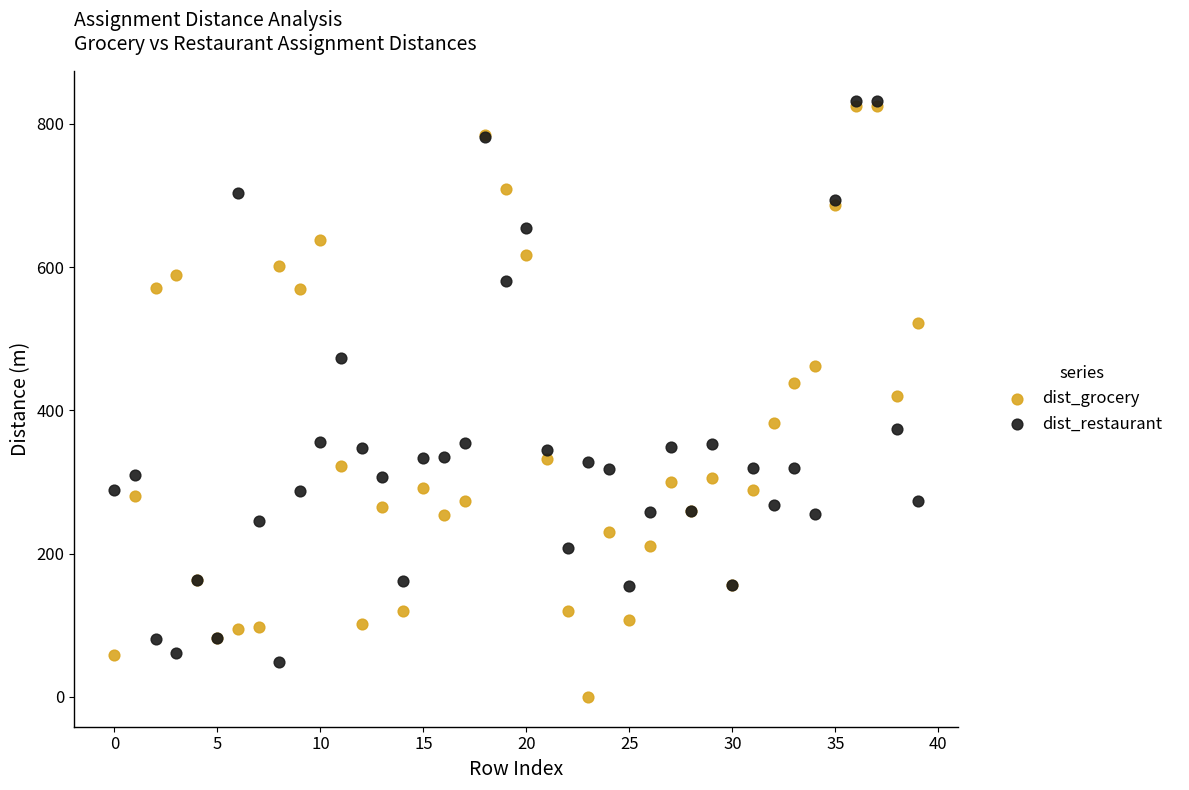

Which series contains the lowest Y value?

dist_grocery